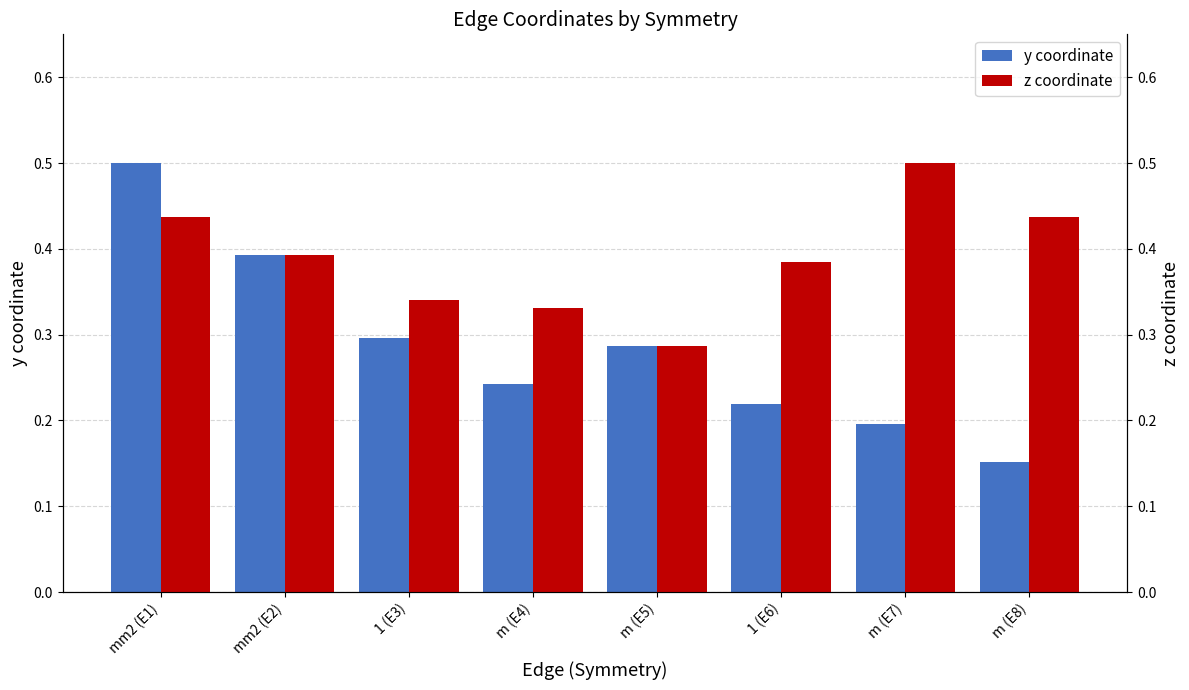

Reading left to right, list all the values displayed in this chart.

y coordinate: 0.5	0.4	0.3	0.2	0.3	0.2	0.2	0.2
z coordinate: 0.4	0.4	0.3	0.3	0.3	0.4	0.5	0.4